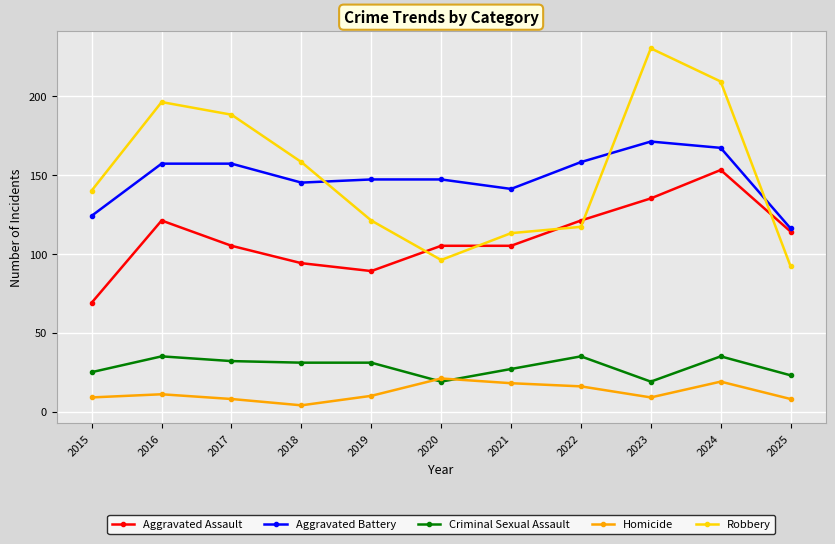

List the series in order of their peak value, highest first.

Robbery, Aggravated Battery, Aggravated Assault, Criminal Sexual Assault, Homicide